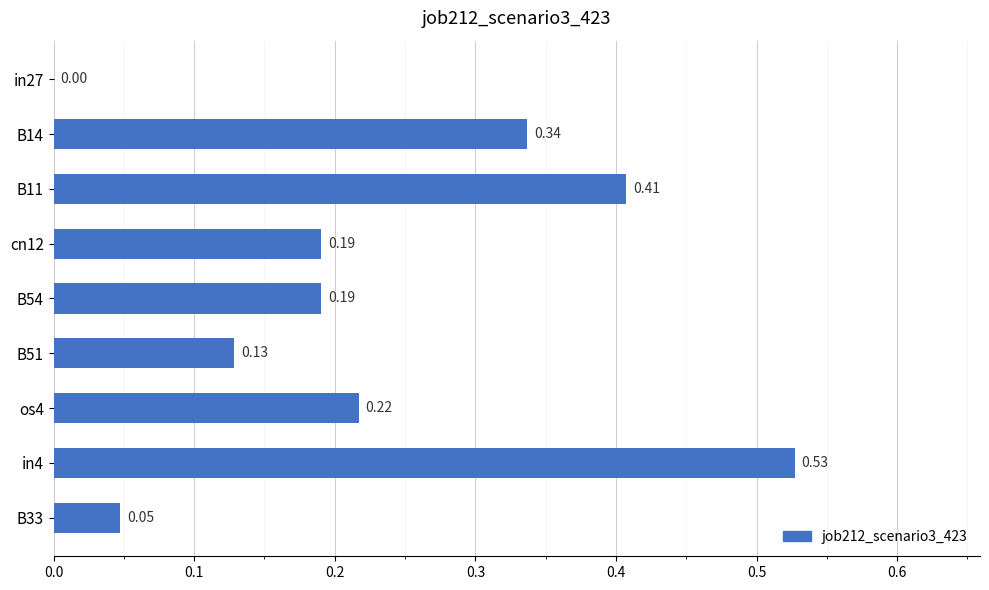

What is the sum of the values at B11 and B54?

0.6